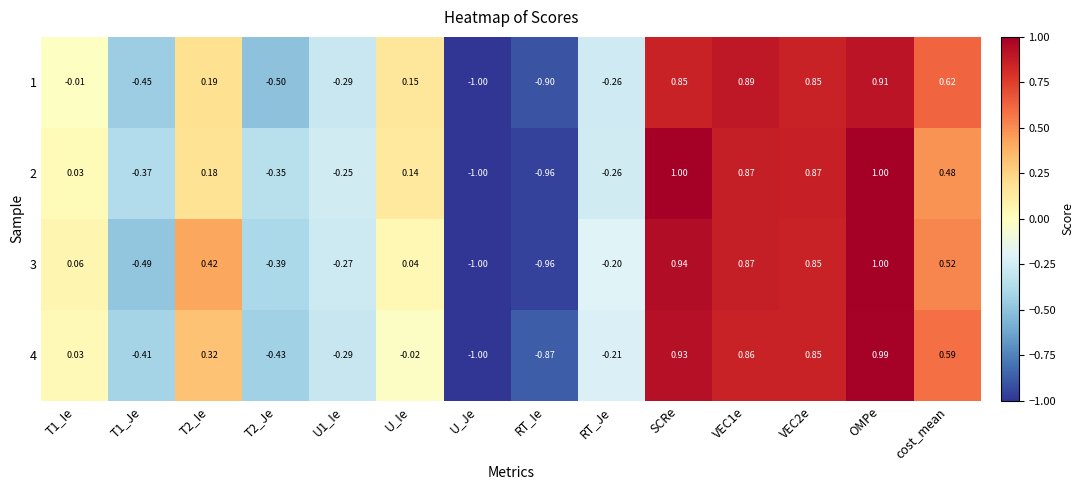

At which label does 1 reach its minimum?

U_Je